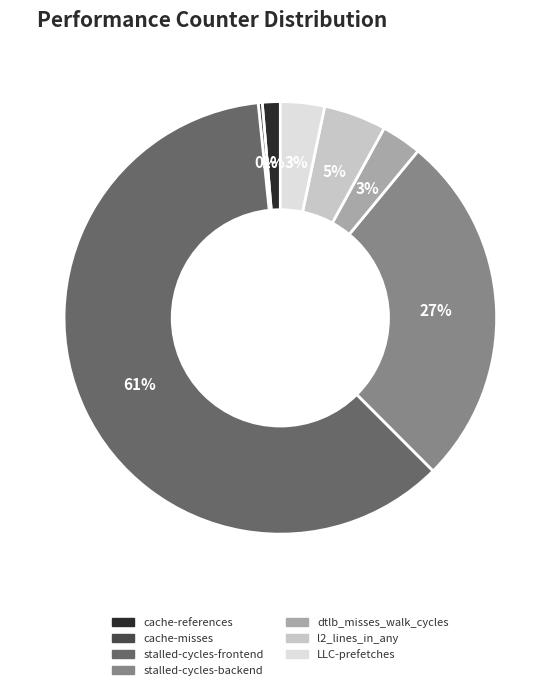

True or false: LLC-prefetches accounts for 18% of the total.

False